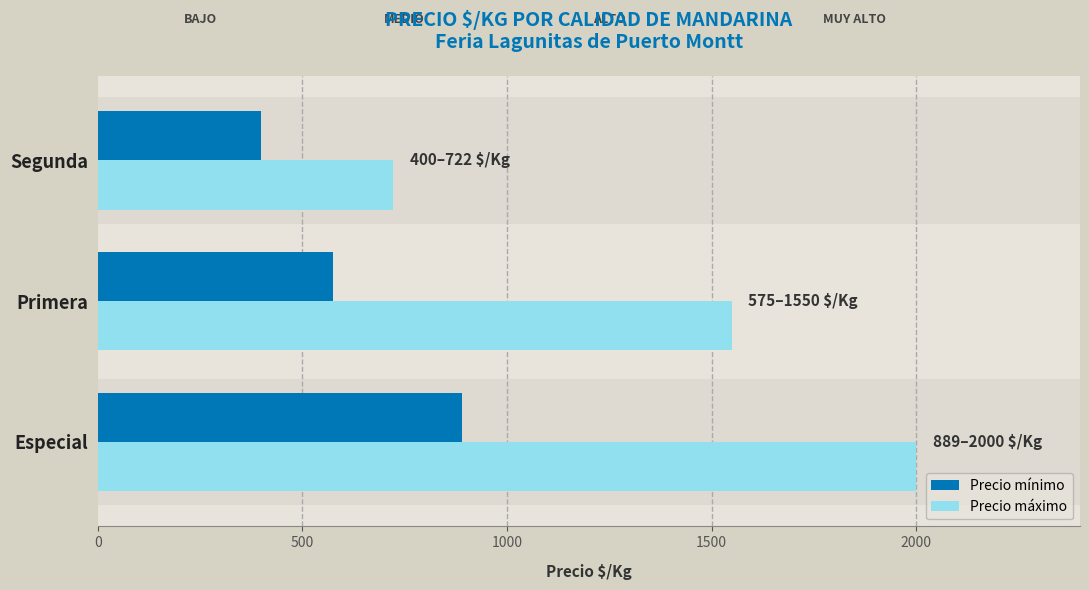

What is the total value across all series at Primera?

2125